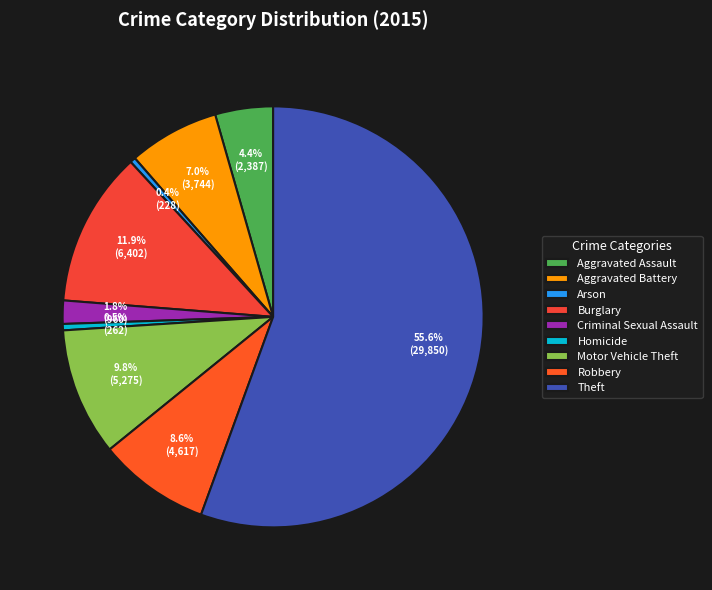

The Aggravated Assault slice represents 4% of the pie. True or false?

True